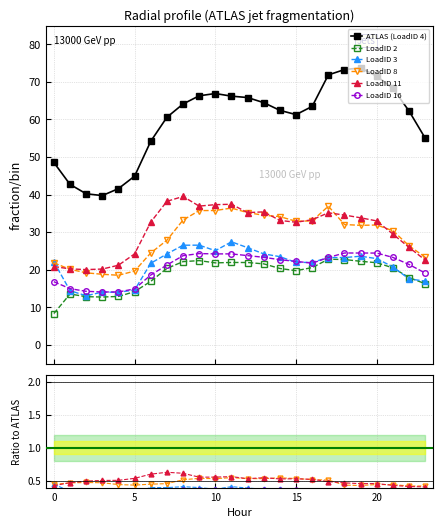

True or false: LoadID 8 and LoadID 16 cross at least once.

False